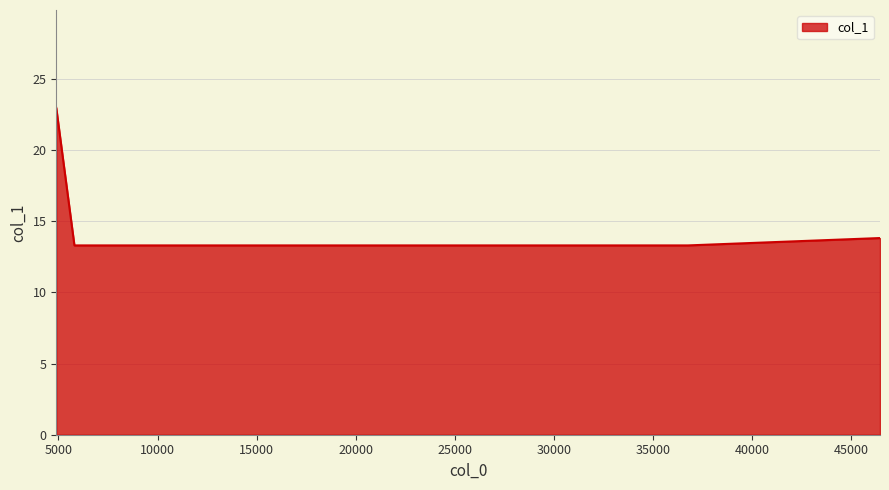

What is the average value?

15.1